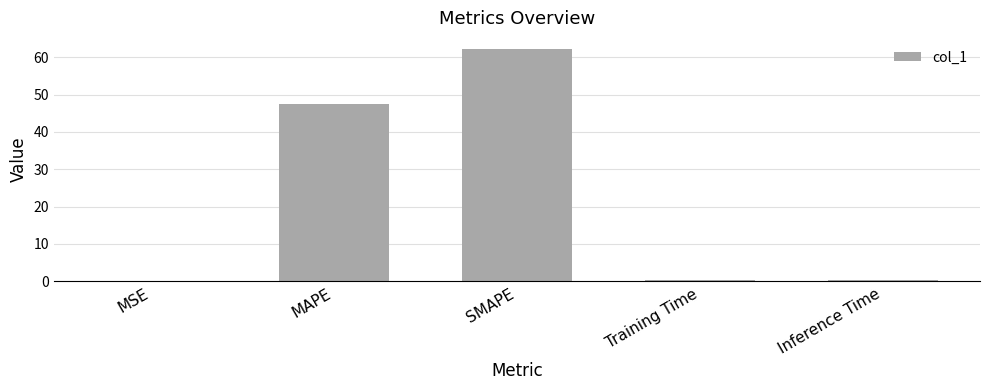

Are the bars horizontal?

No